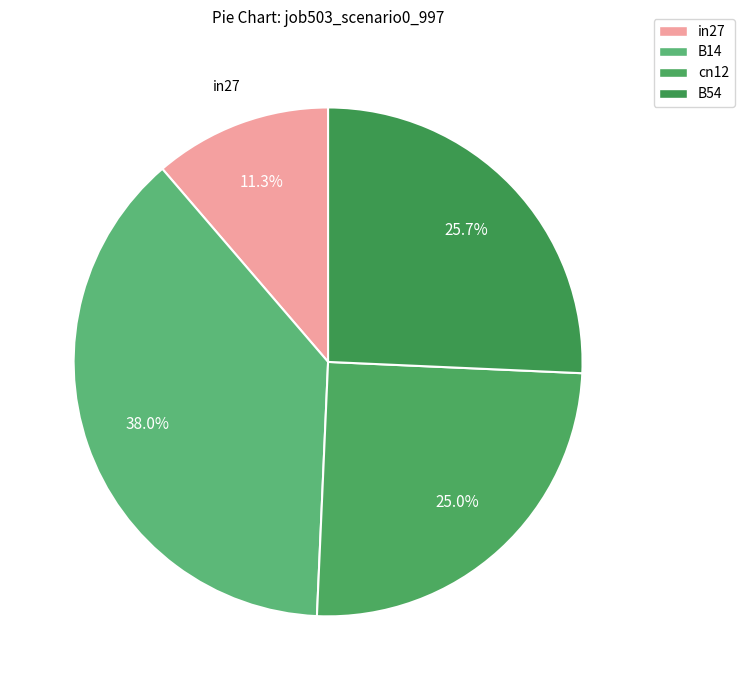

How many slices are in this pie chart?

4